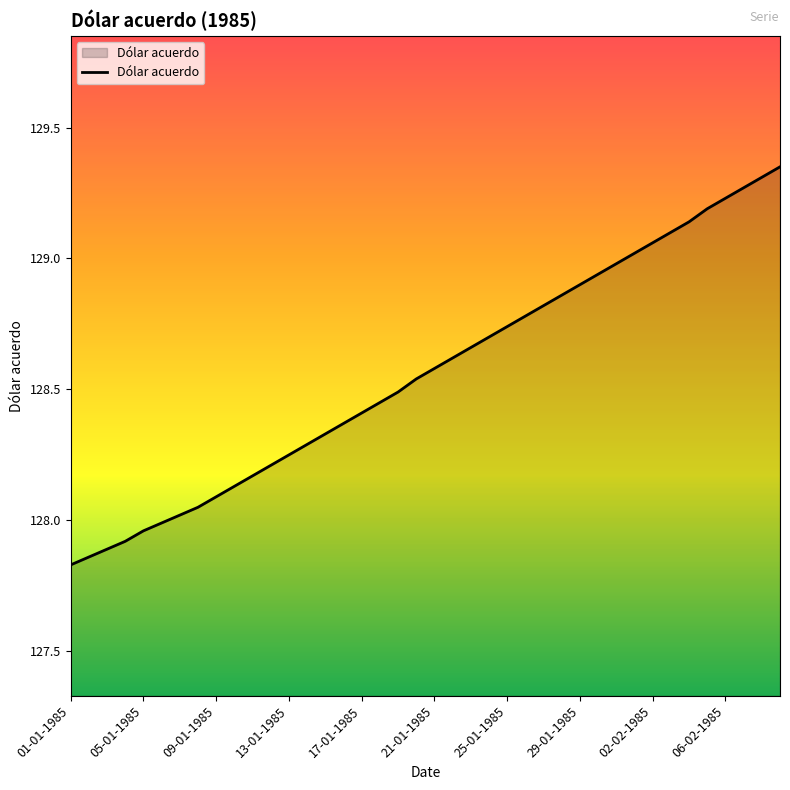

What is the difference between the maximum and second lowest values?

1.5